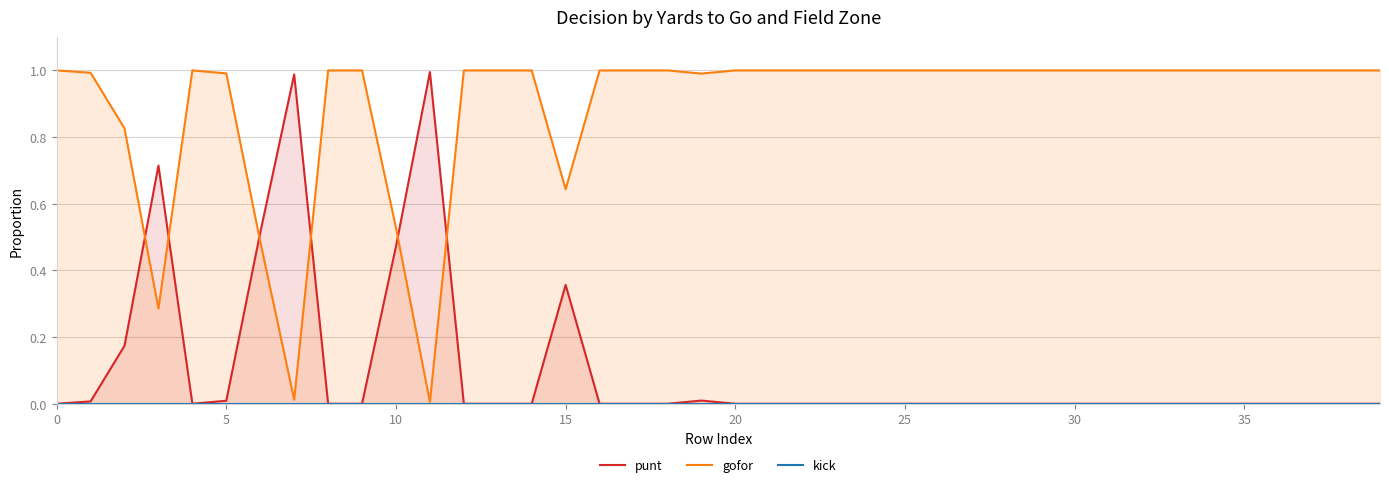

What is the label of the 14th point from the right?

26